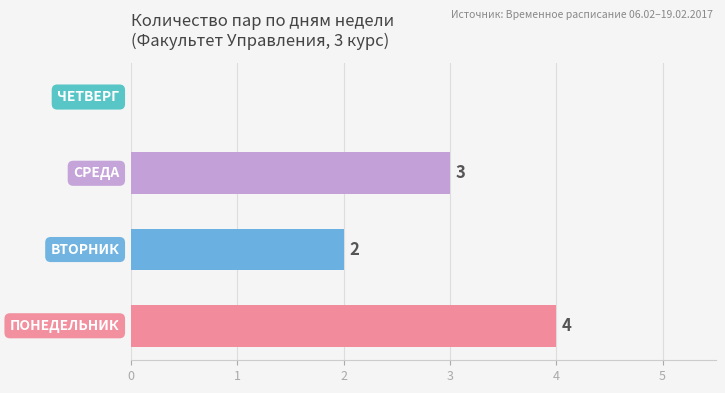

What is the maximum value shown in the chart?

4